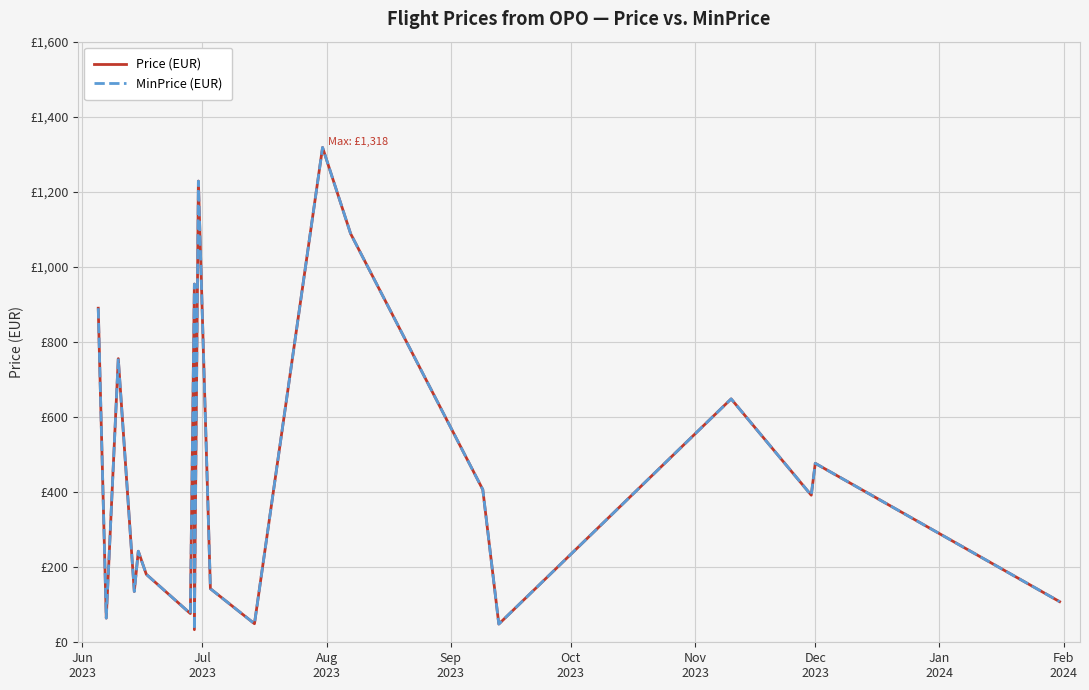

True or false: MinPrice (EUR) has more than 0 interior local peaks.

True